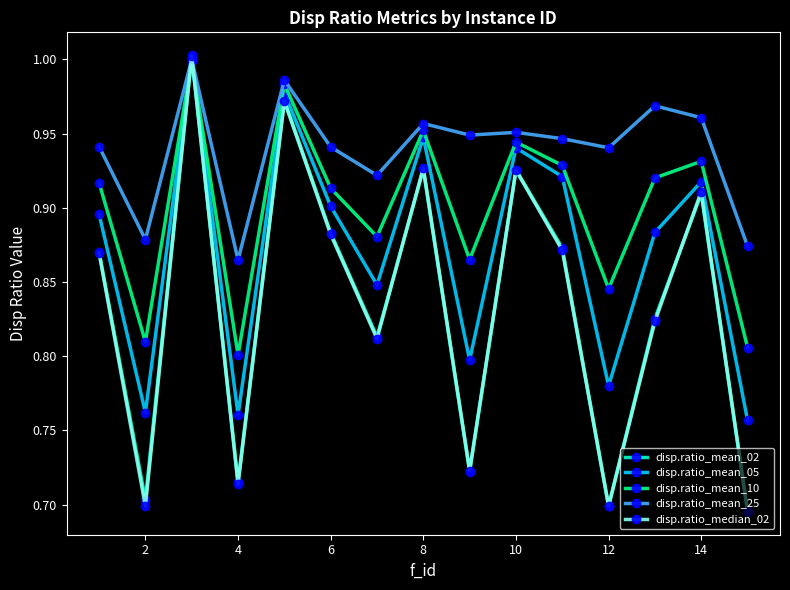

Which series has the largest total across all categories?

disp.ratio_mean_25